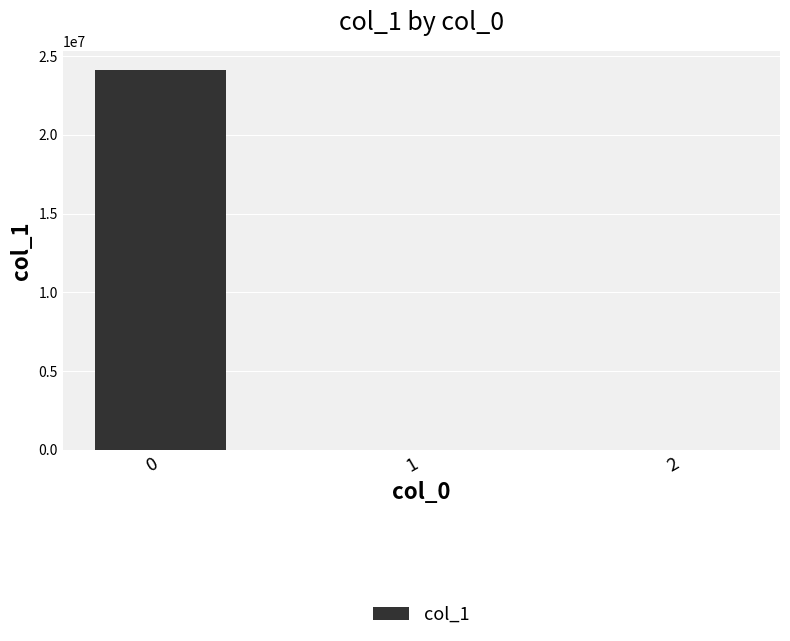

What is the sum of all values?

24135124.6